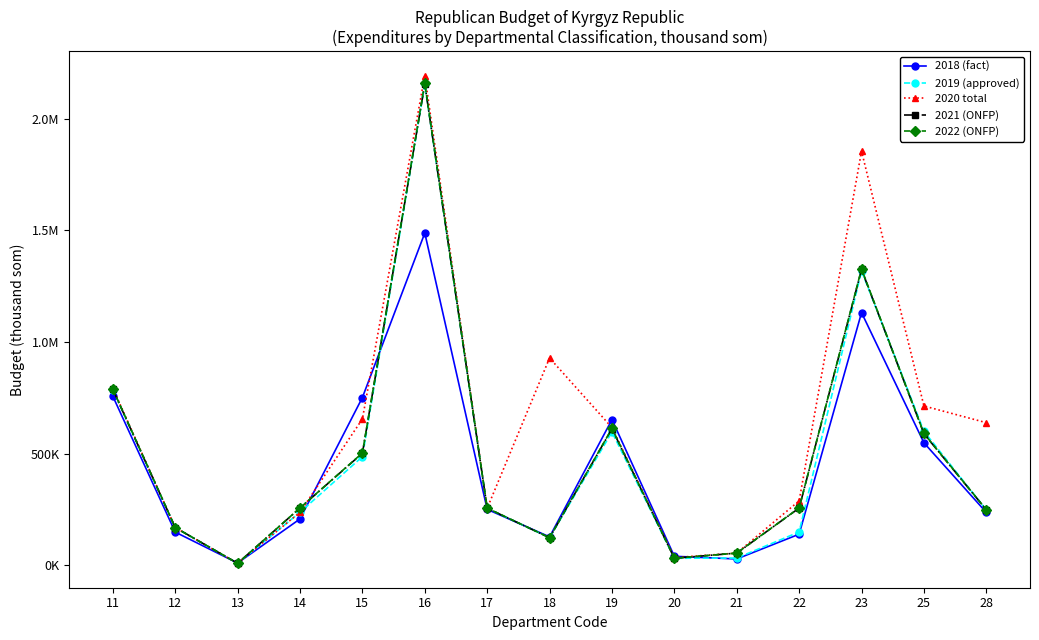

True or false: 2022 (ONFP) has more than 1 interior local peaks.

True